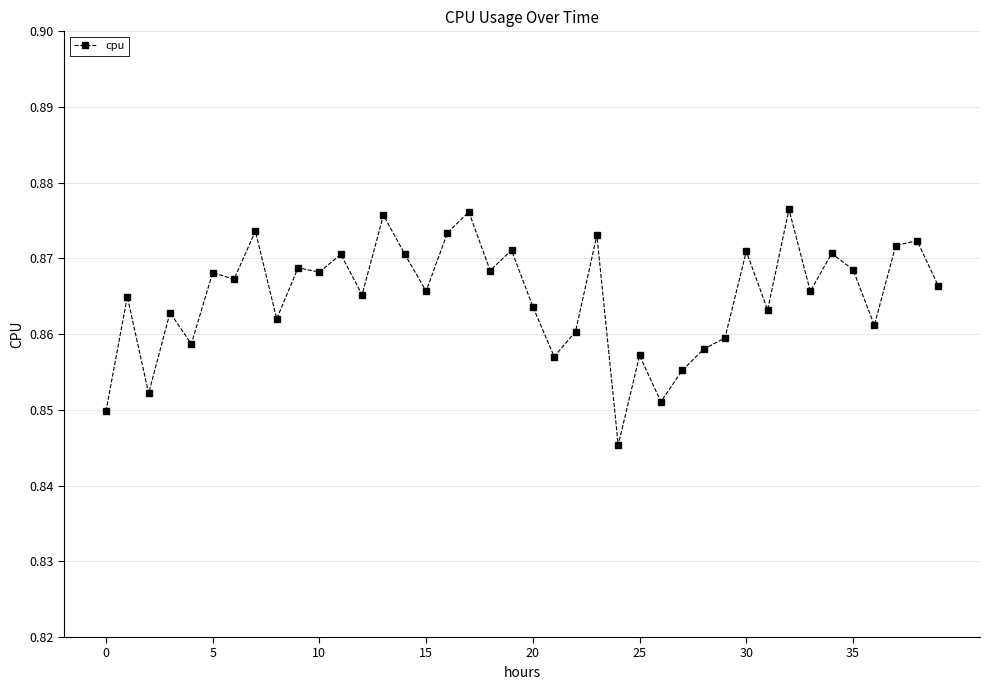

What is the sum of all values?

34.6